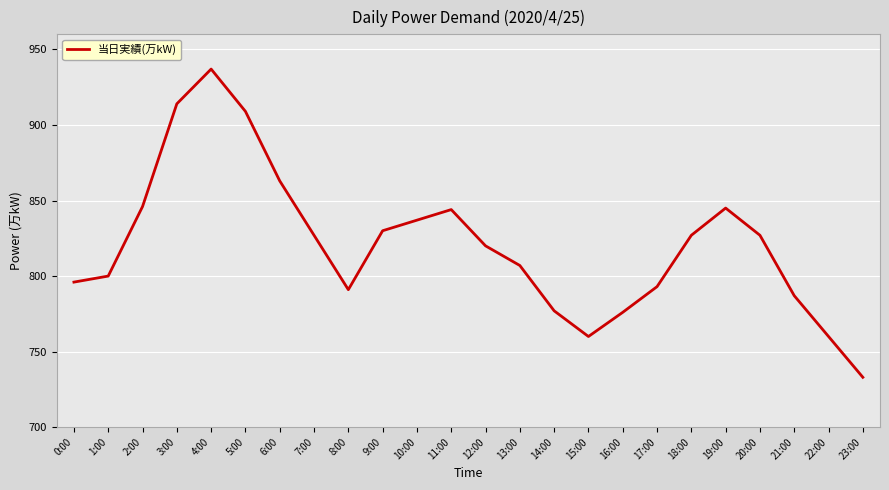

The value at 22:00 is 1268. True or false?

False